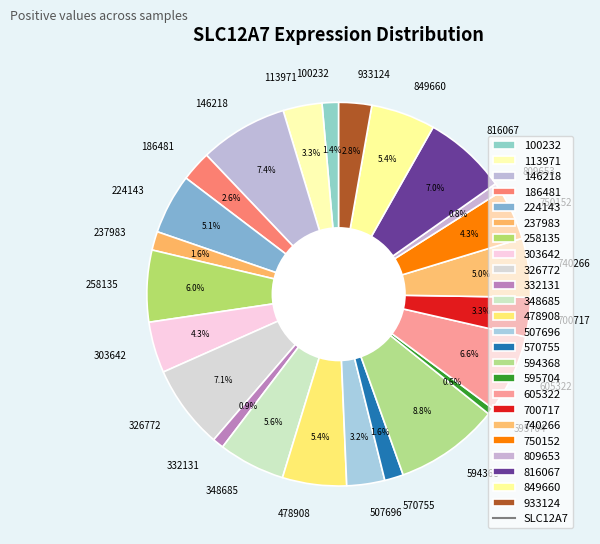

The 933124 slice represents 3% of the pie. True or false?

True